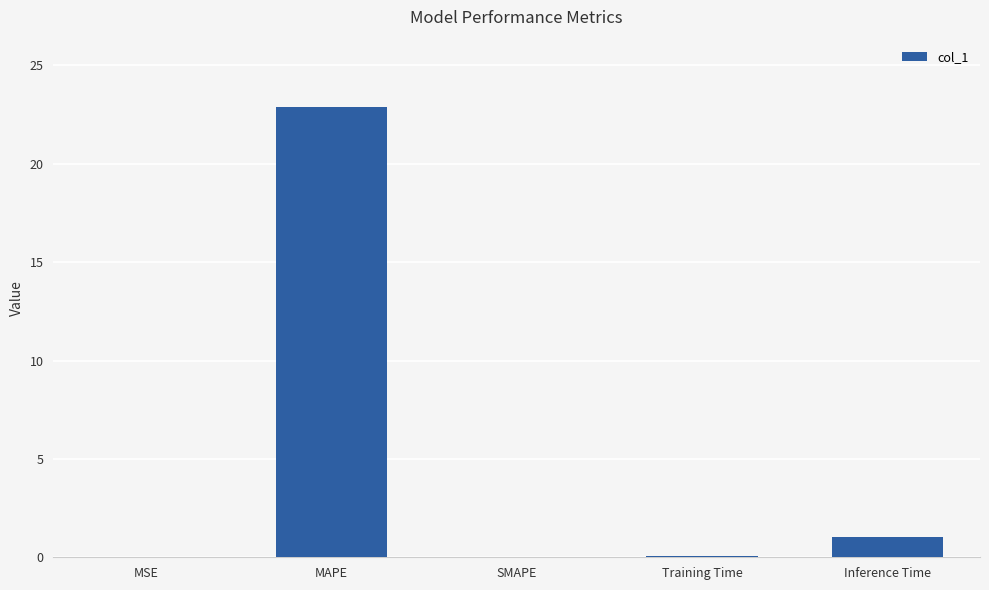

The value at SMAPE is 10.0. True or false?

False